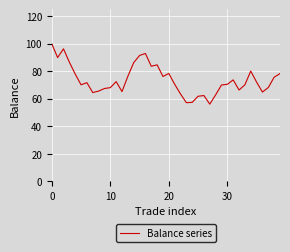

What is the greatest value displayed?

100.0